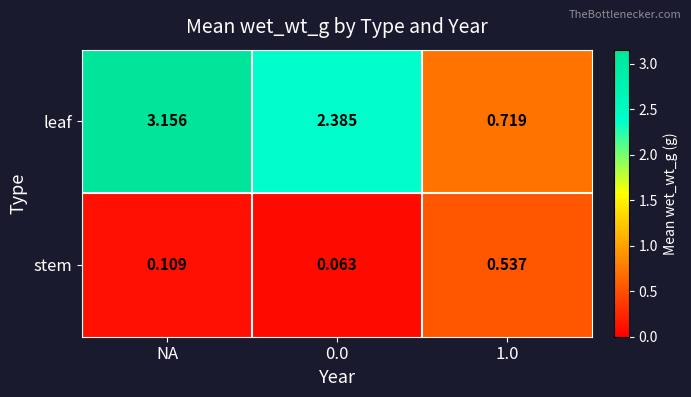

Where does the leaf series first go above 2?

NA